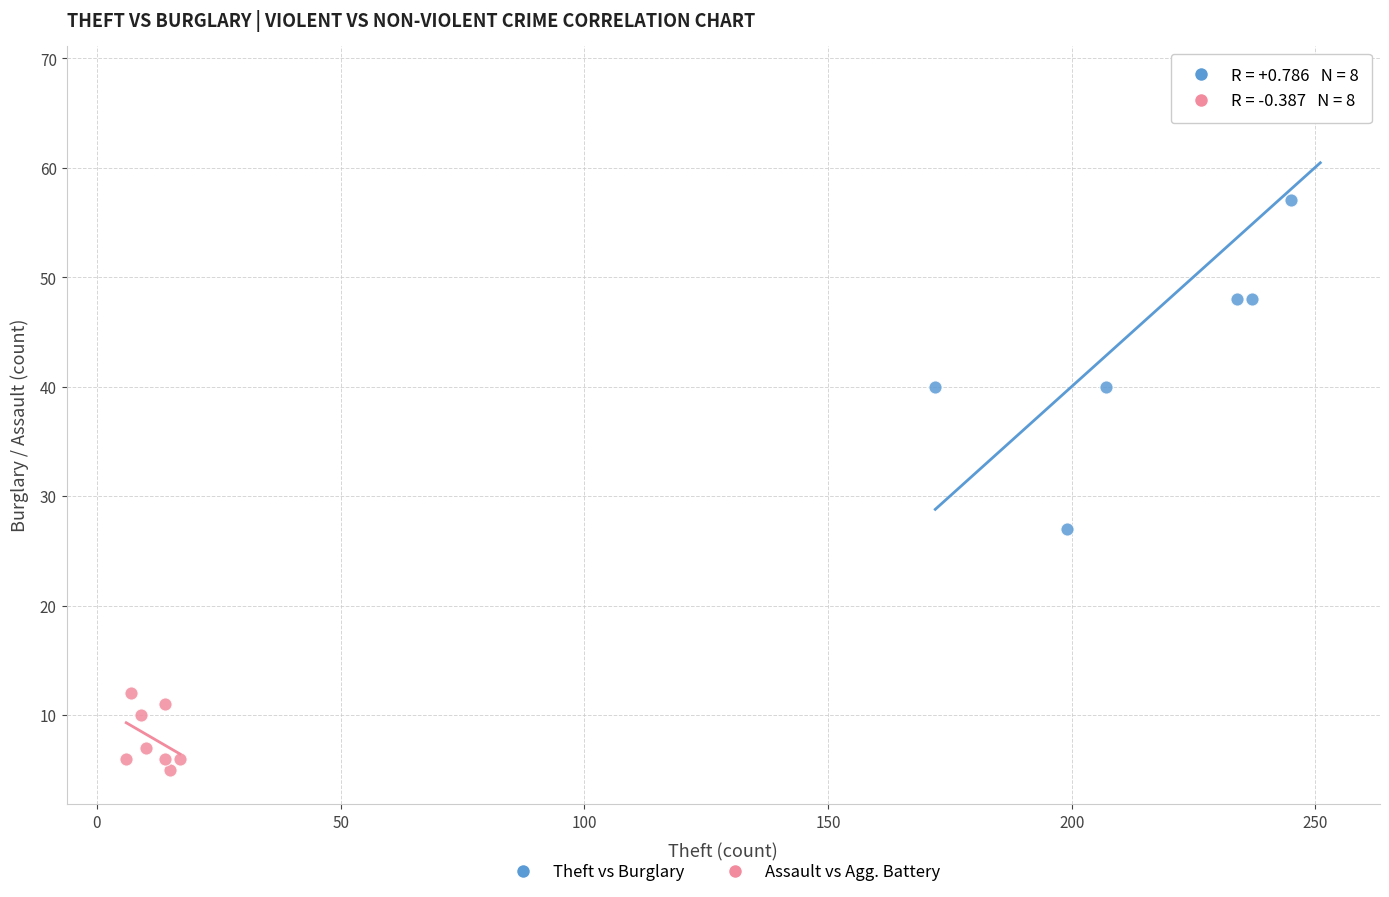

Which series has the widest spread of Y values?

Theft vs Burglary